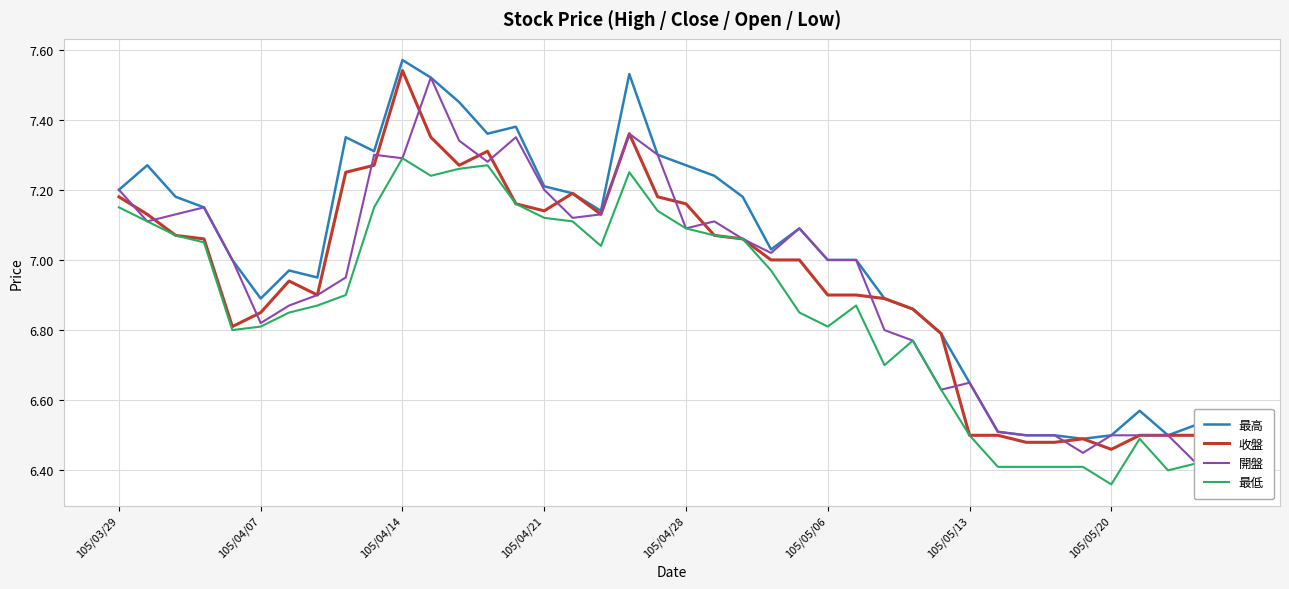

True or false: 最低 and 最高 cross at least once.

False